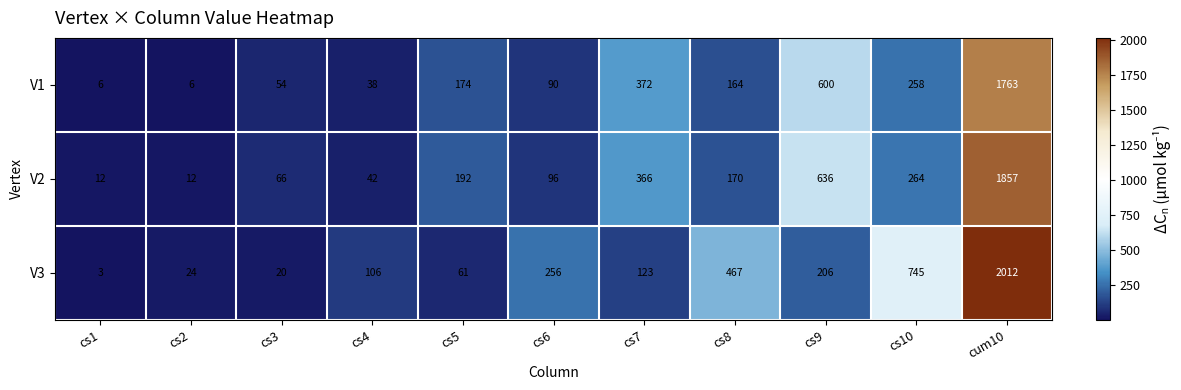

Where does the V1 series first go above 164?

cs5